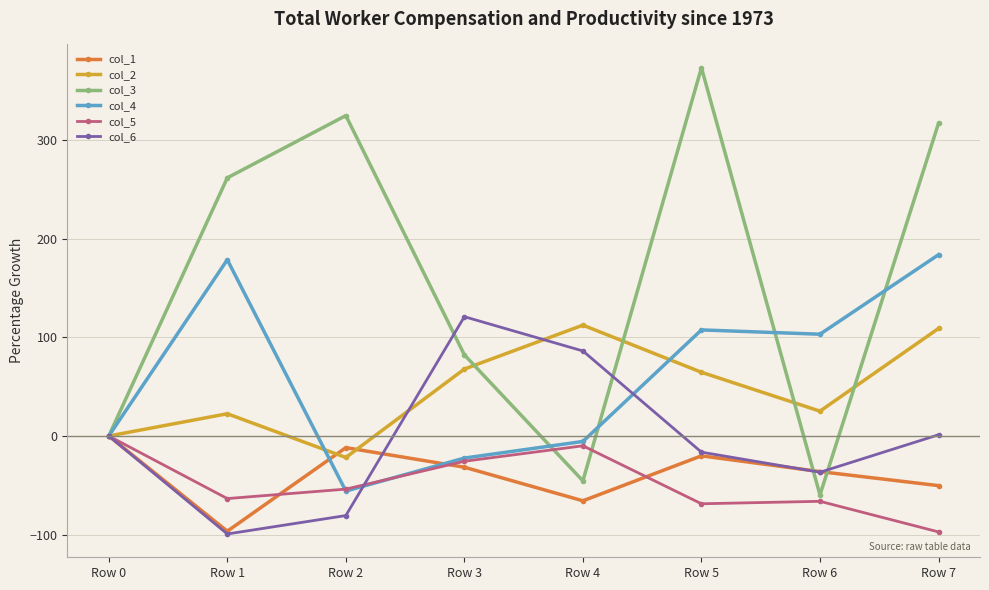

The value of col_6 at Row 4 is 119.7. True or false?

False